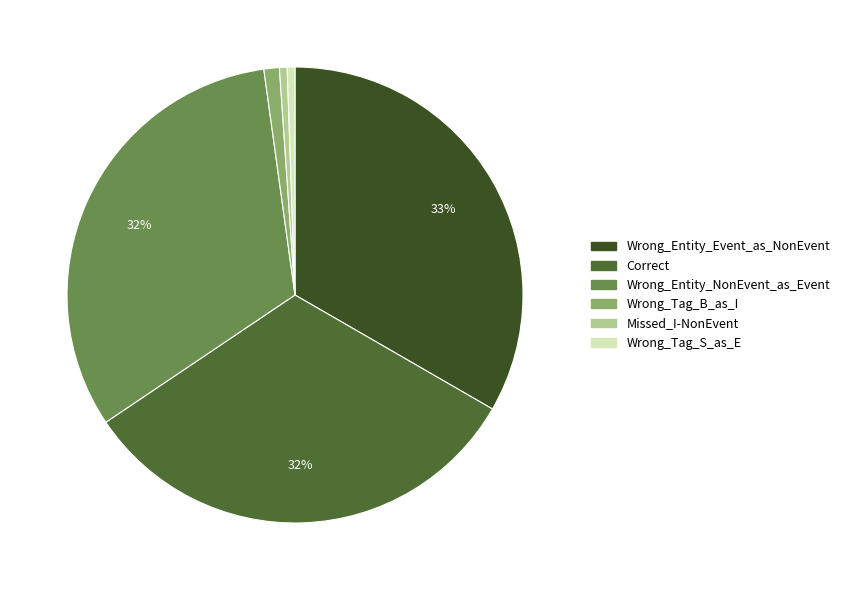

Is it true that Wrong_Tag_B_as_I is 11% of the pie?

False